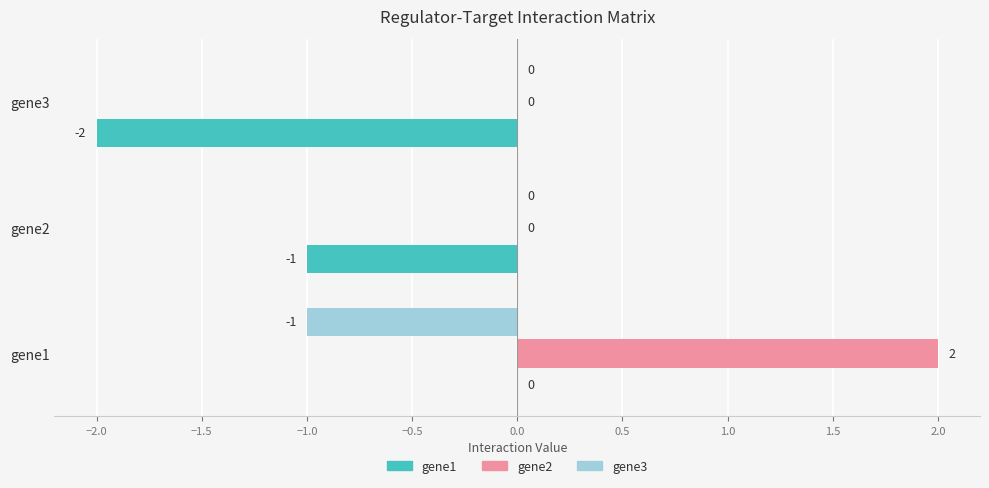

At which category is the sum across all series the highest?

gene1